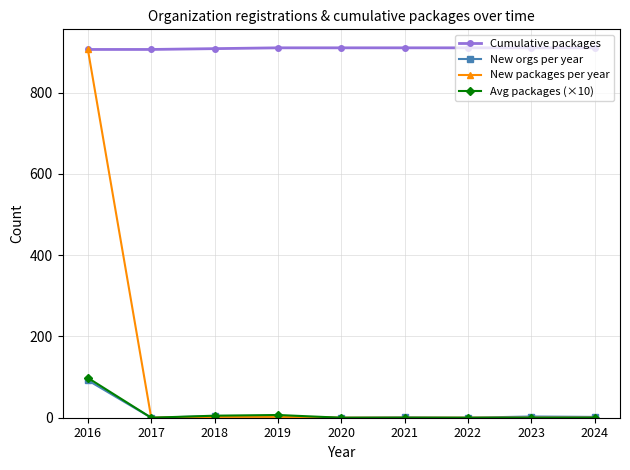

At which category is the sum across all series the highest?

2016